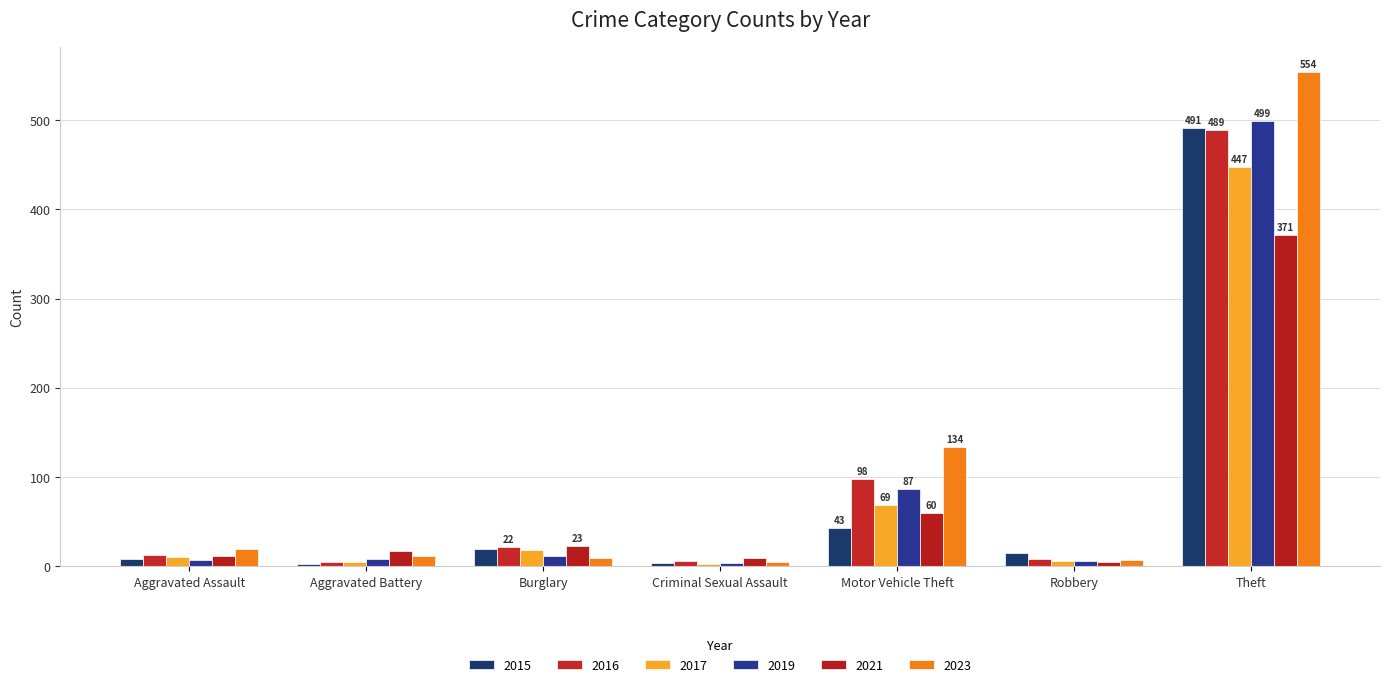

What is the difference between the maximum and second lowest values in the 2017 series?

442